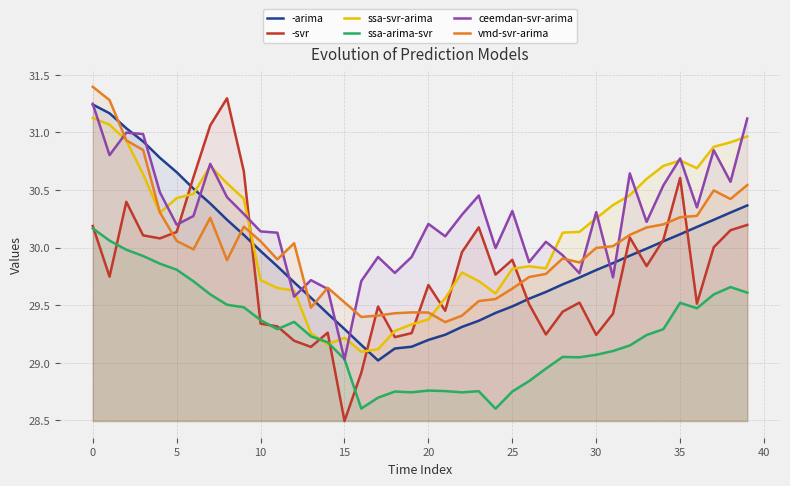

Is it true that ssa-svr-arima equals 29.8 at 25?

True